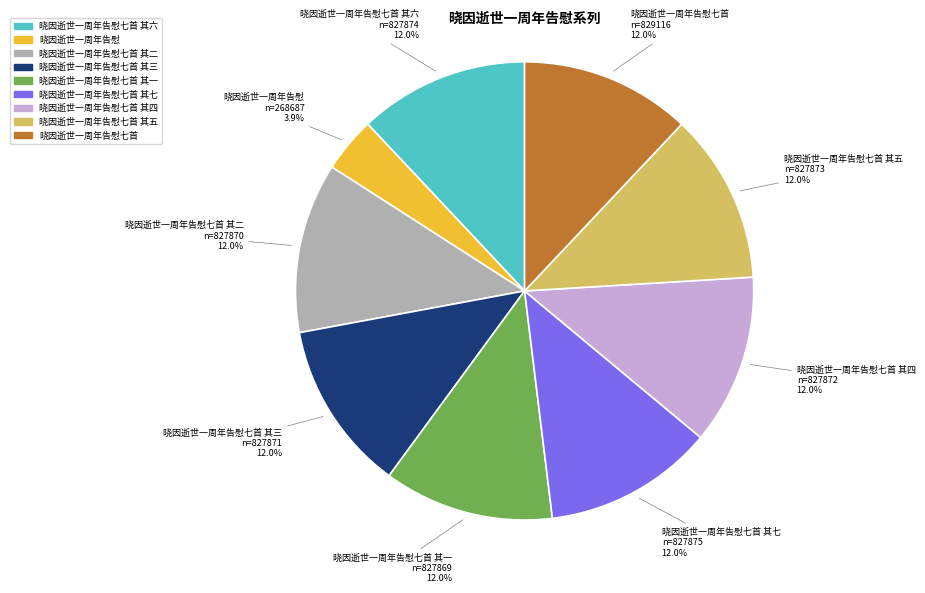

Is there any slice that represents more than half of the pie?

No